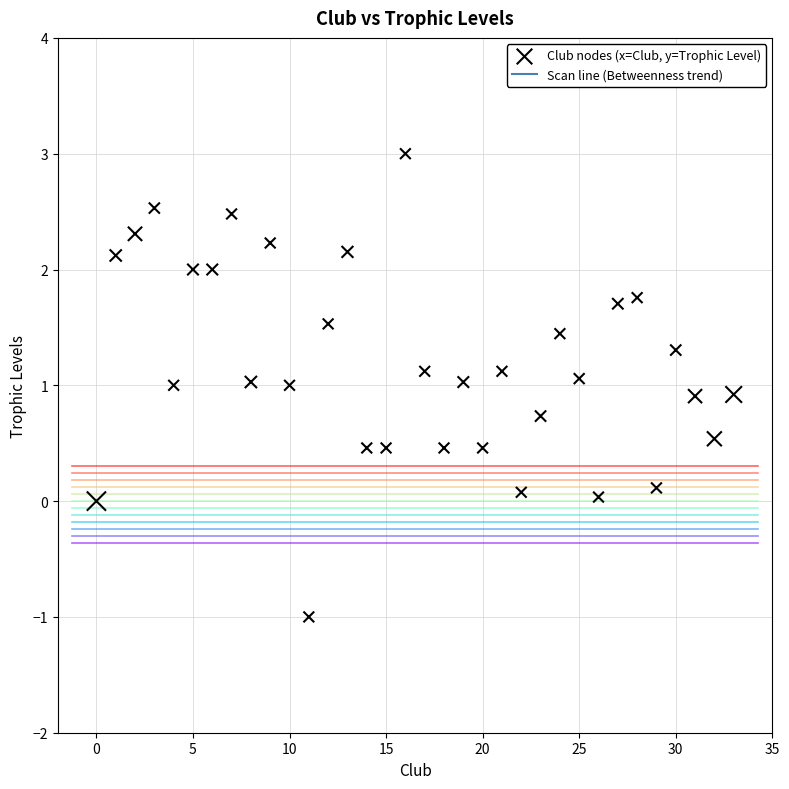

What is the range of Y values (max minus min)?

4.0